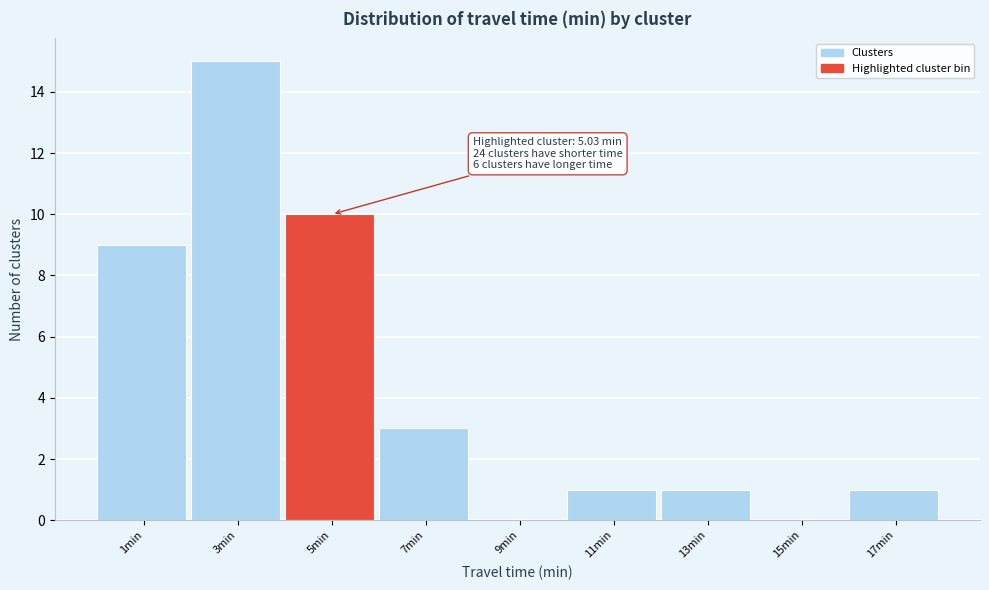

Reading right to left, list all the values displayed in this chart.

17min=1	15min=0	13min=1	11min=1	9min=0	7min=3	5min=10	3min=15	1min=9